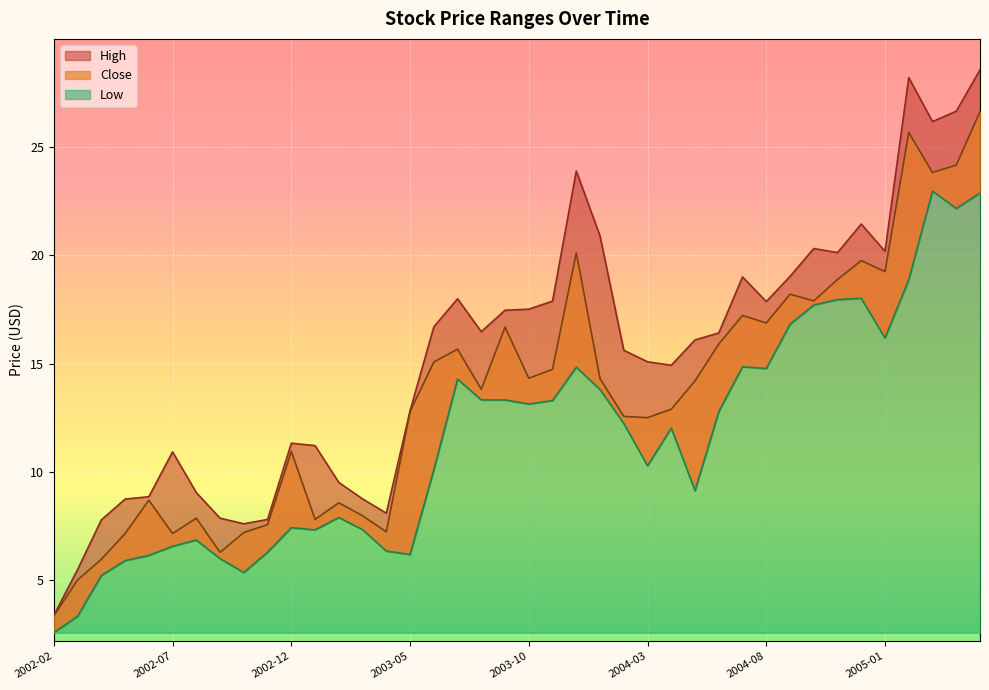

What is the value of the Close point at the 14th from the left?

8.0